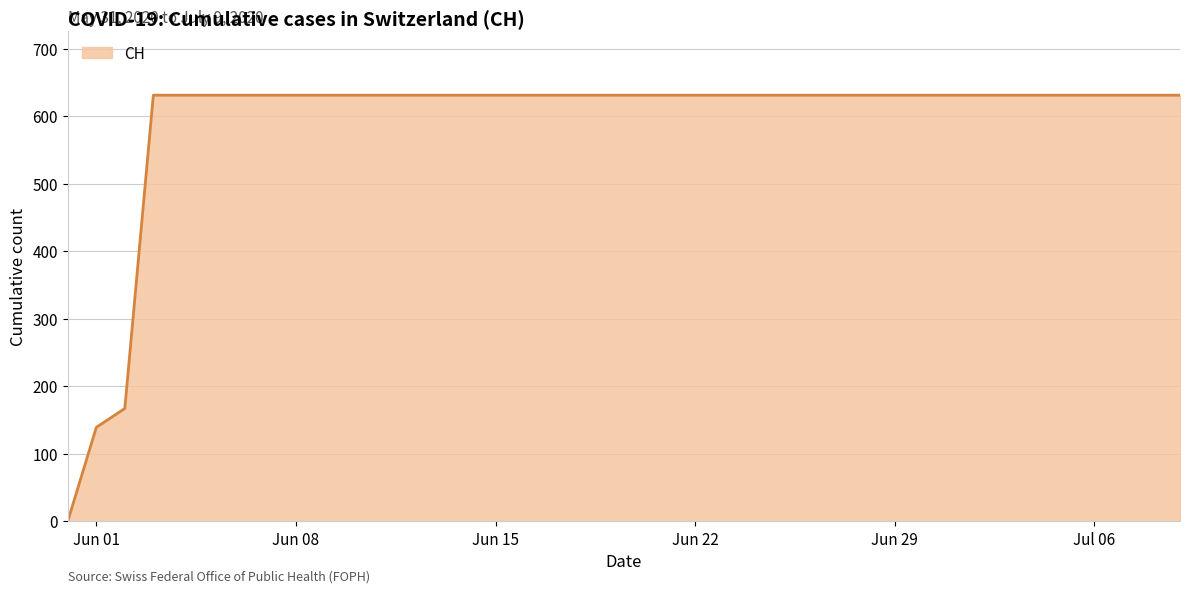

What is the greatest value displayed?

631